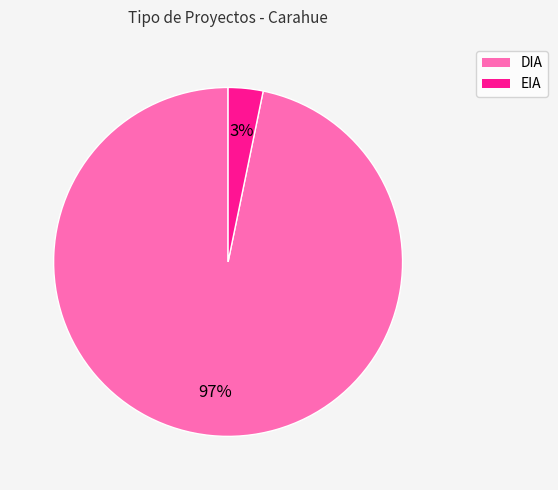

Is there any slice that represents more than half of the pie?

Yes